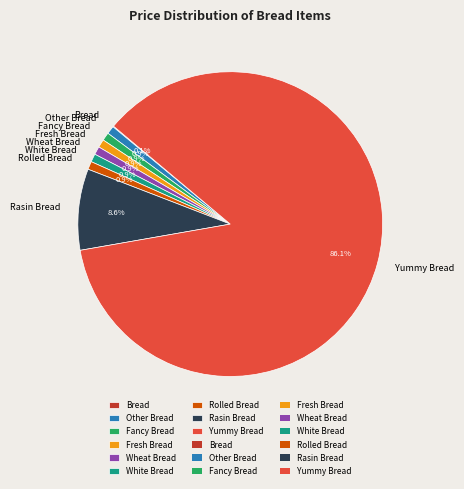

Does any single category account for the majority?

Yes